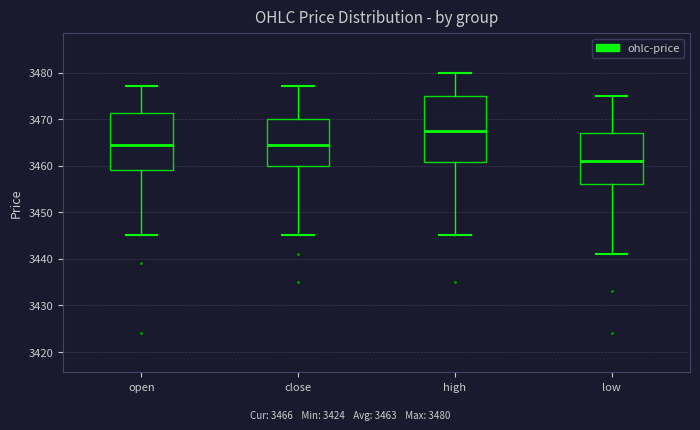

Reading left to right, transcribe this box plot: for each box, give where its median line is, the range the box spans, and where its two whiskers end, as read against the y-axis. The values are not printed on the chart, so give them approximately, as read against the axis.

open: median 3465, box 3459 to 3471, whiskers 3445 to 3477
close: median 3465, box 3460 to 3470, whiskers 3445 to 3477
high: median 3468, box 3461 to 3475, whiskers 3445 to 3480
low: median 3461, box 3456 to 3467, whiskers 3441 to 3475